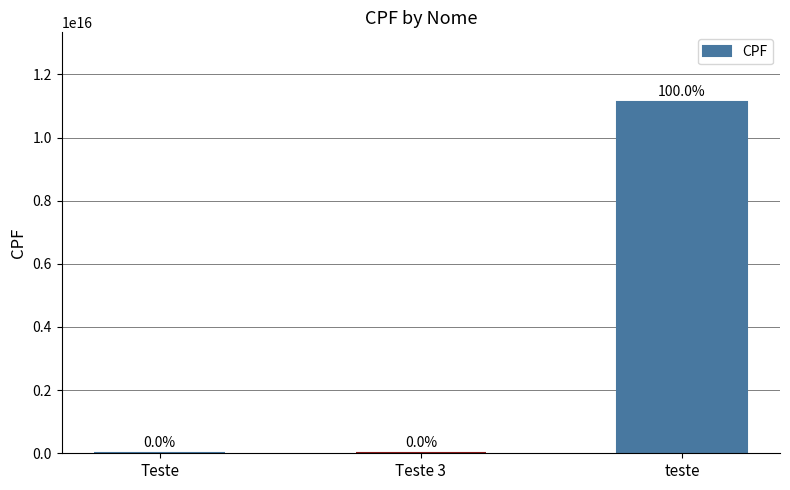

List the labels in order of value, smallest first.

Teste 3, Teste, teste